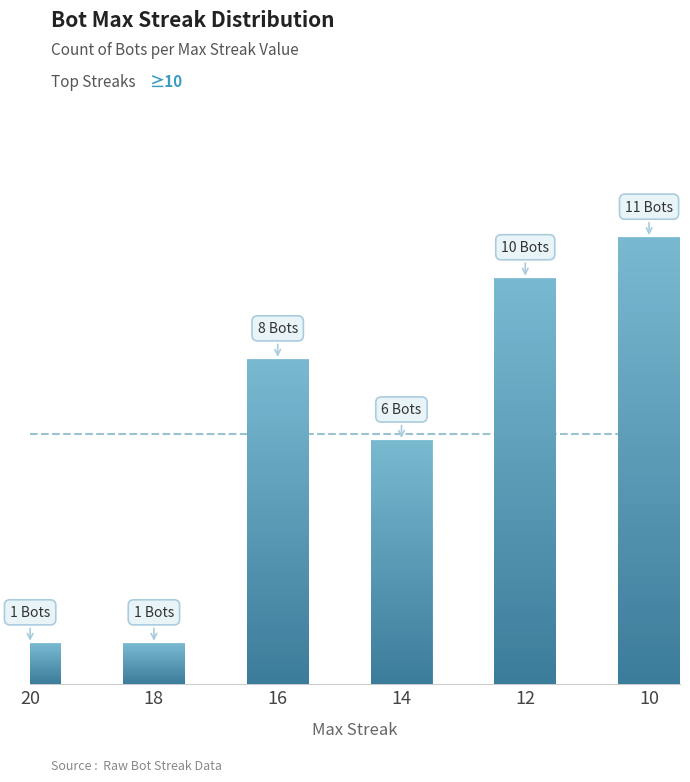

Does the chart contain any negative values?

No